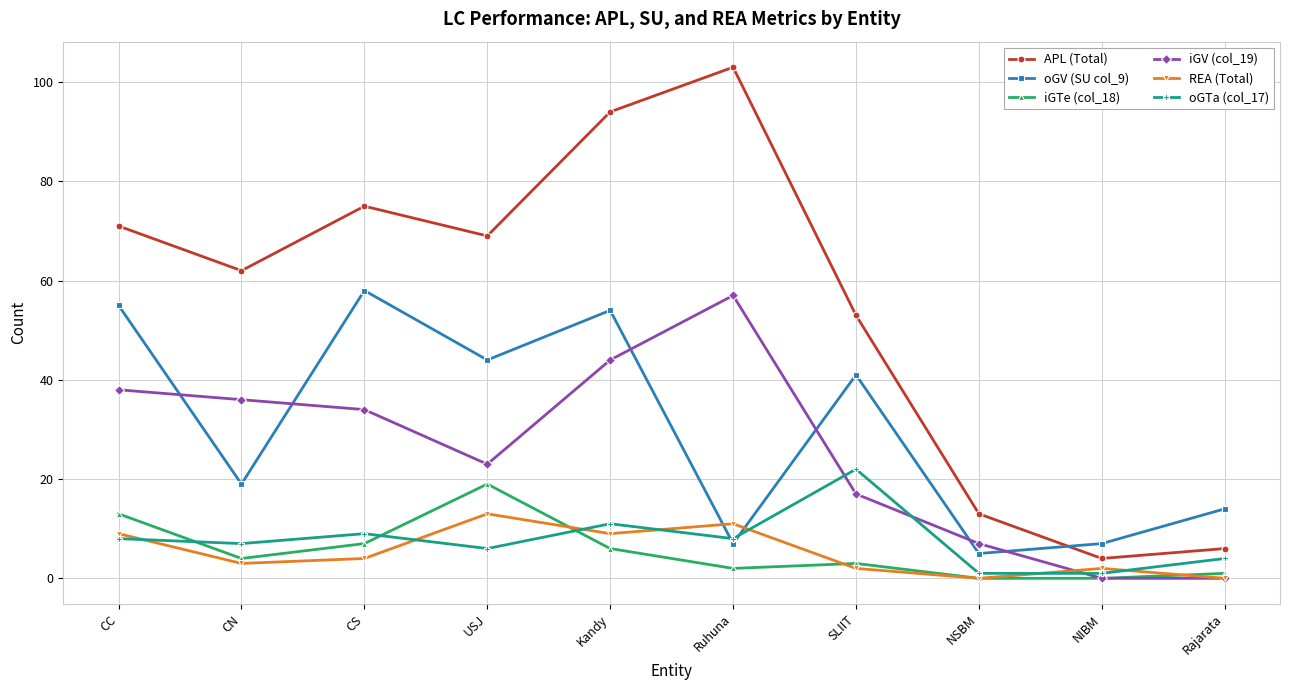

What is the average value of the iGV (col_19) series?

26